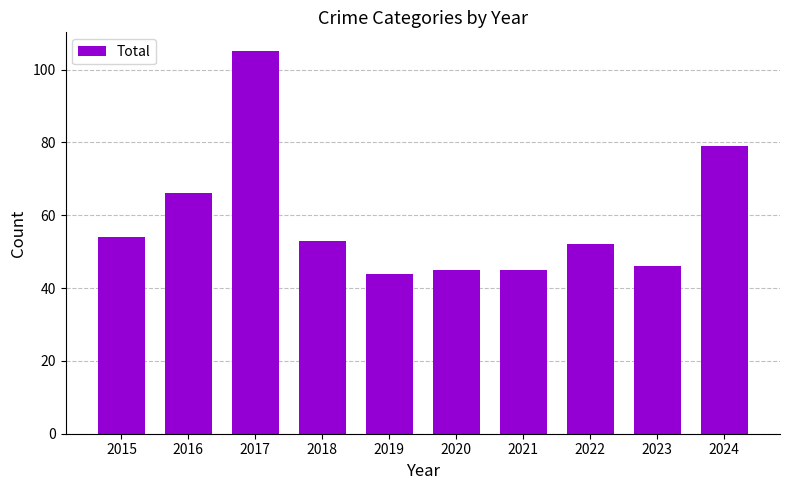

What is the change in value from 2017 to 2019?

-61